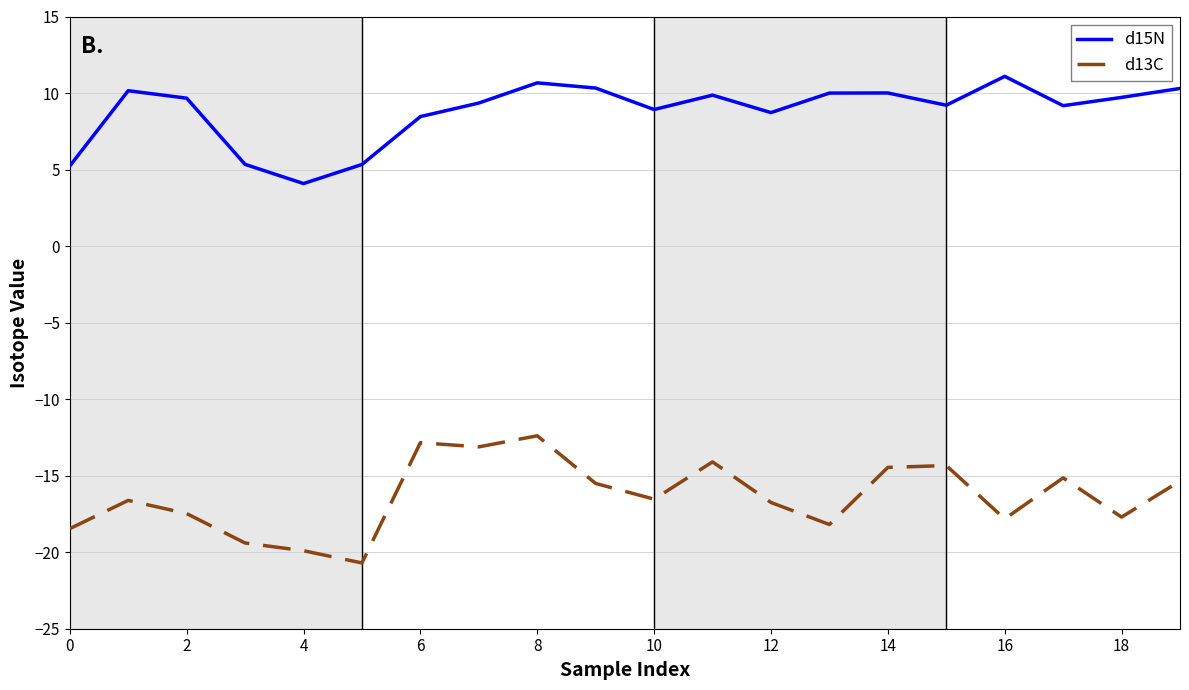

What is the sum of all d13C values?

-326.8